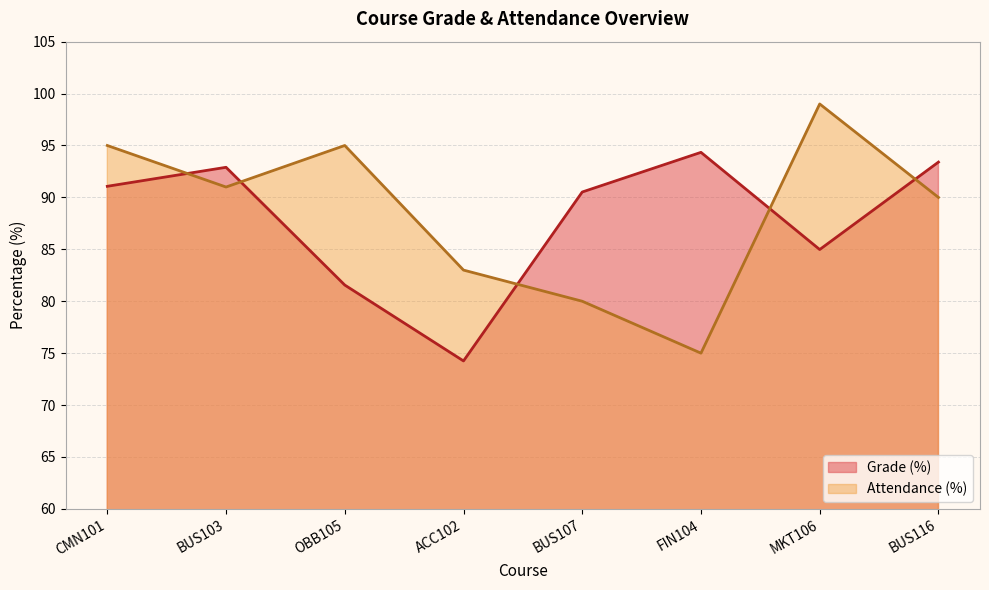

Where is Grade (%) nearest to the value 84?

MKT106